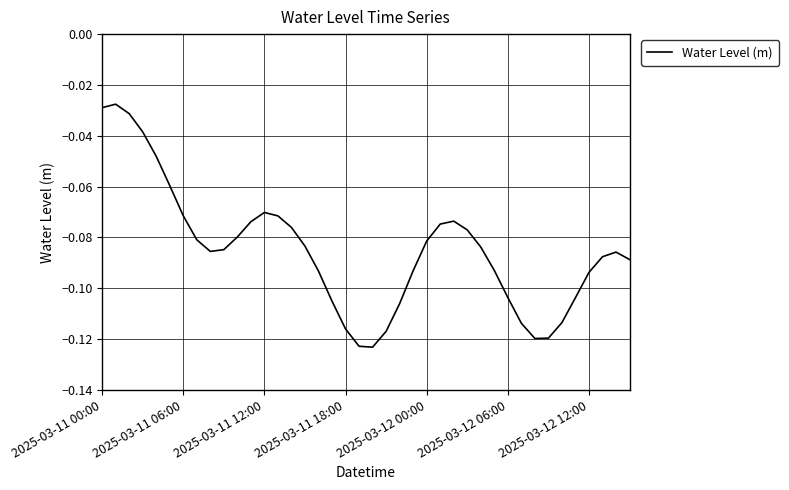

How many lines are shown in the chart?

1